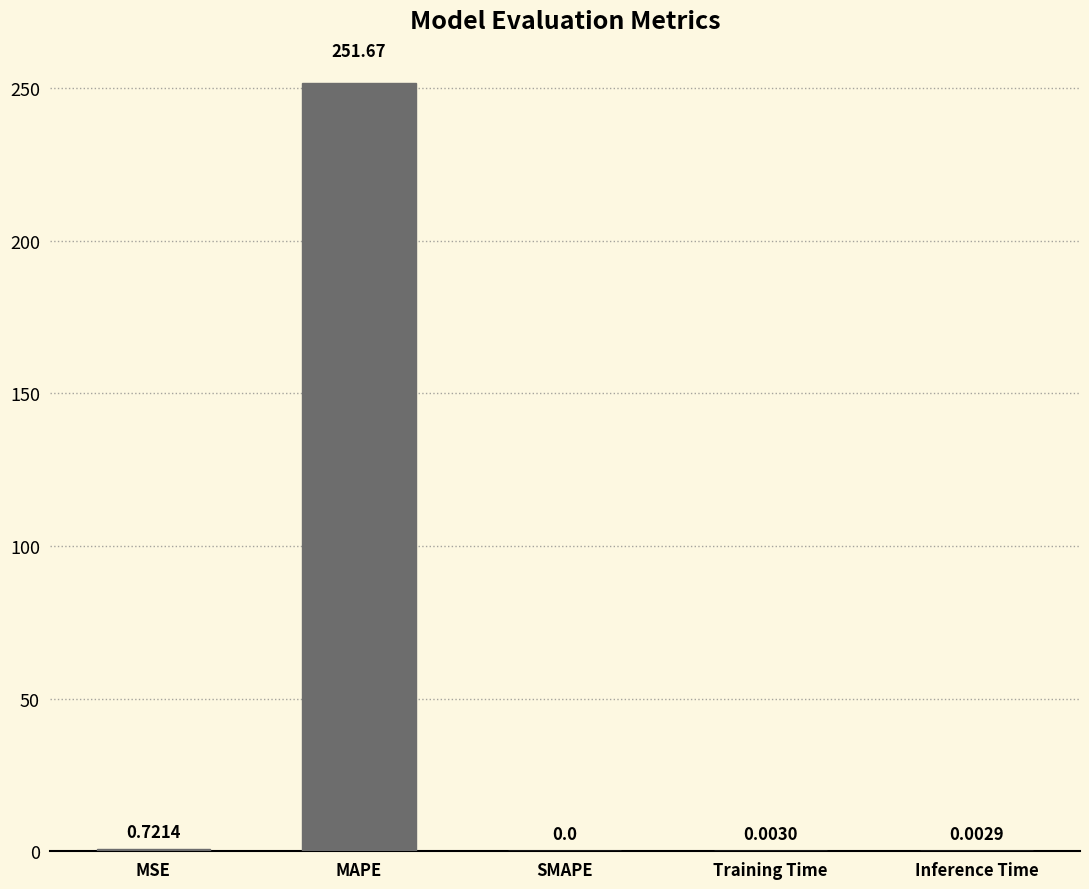

What is the sum of all values?

252.4